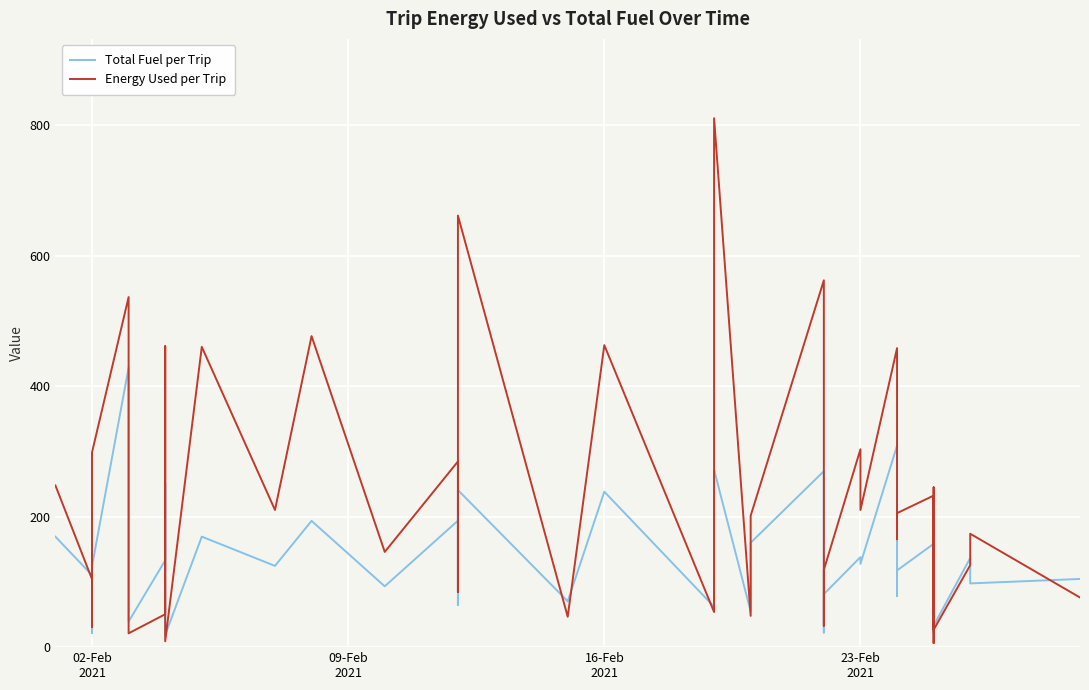

Which series has the largest total across all categories?

Energy Used per Trip